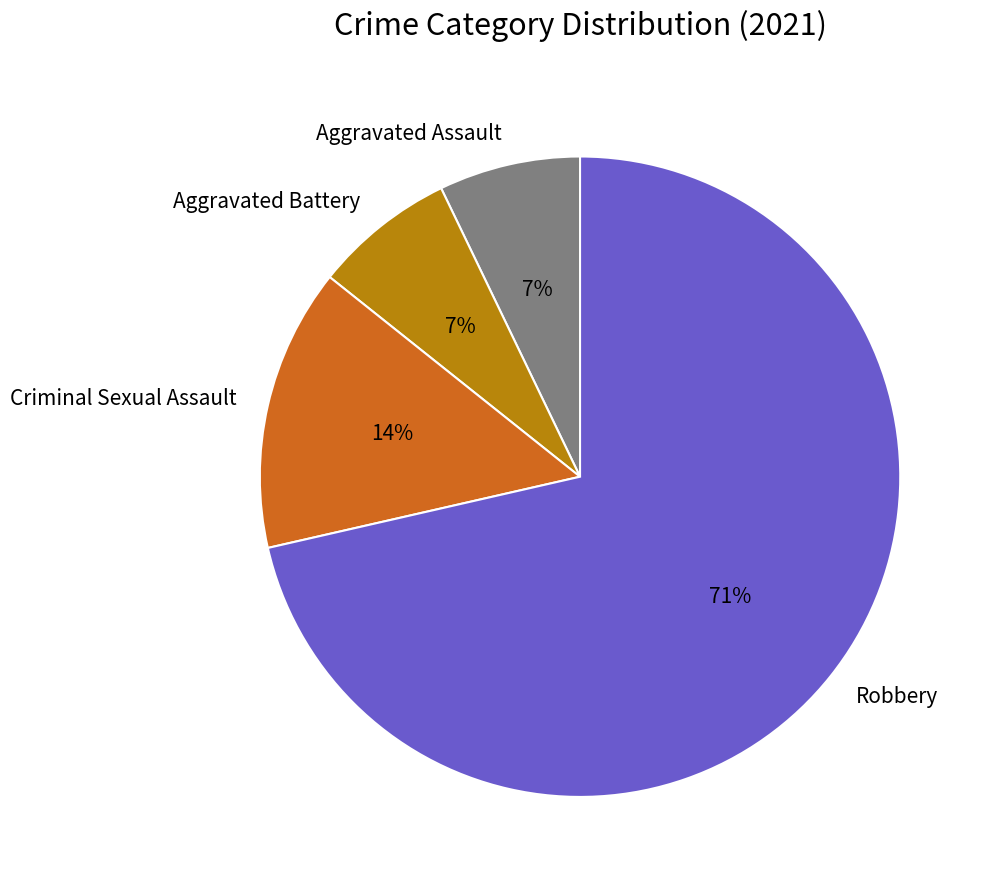

To the nearest percent, what percentage of the pie is Aggravated Assault?

7%